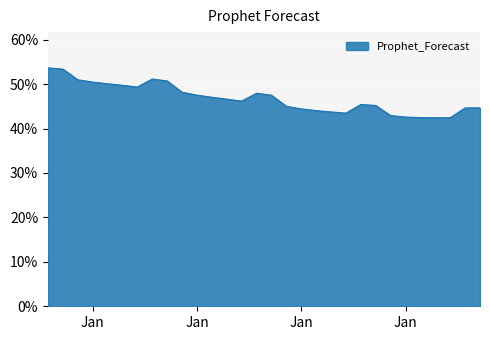

What is the difference between the second highest and minimum values?

10.9